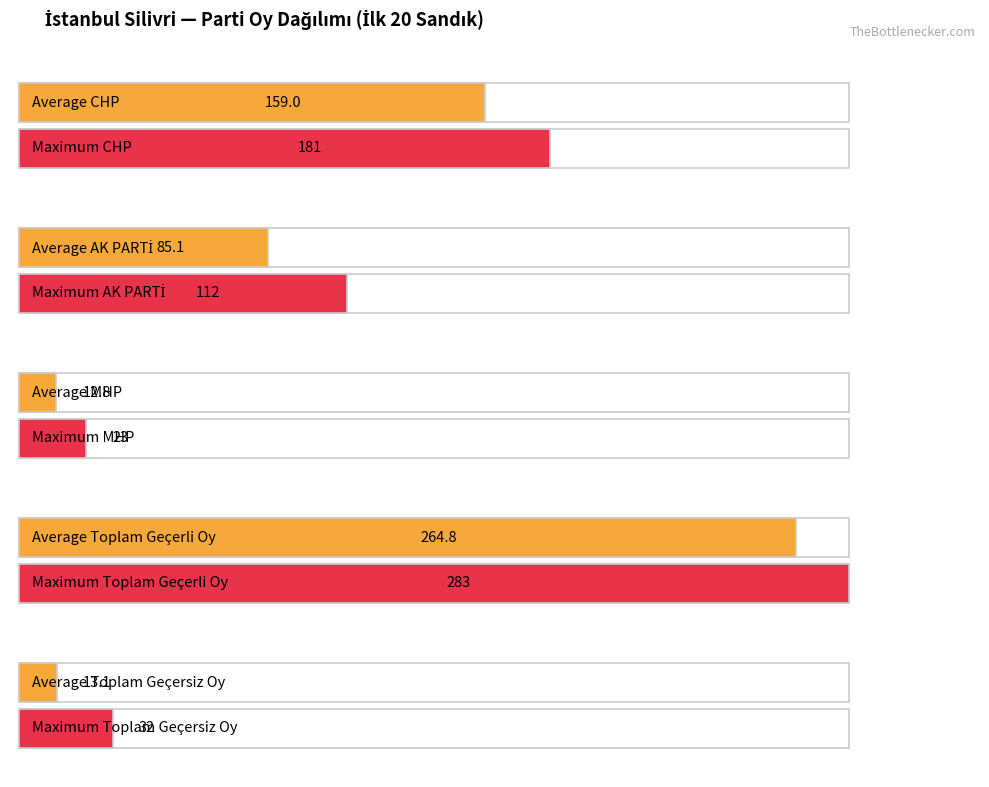

Are the bars grouped side by side (vs. stacked)?

Yes